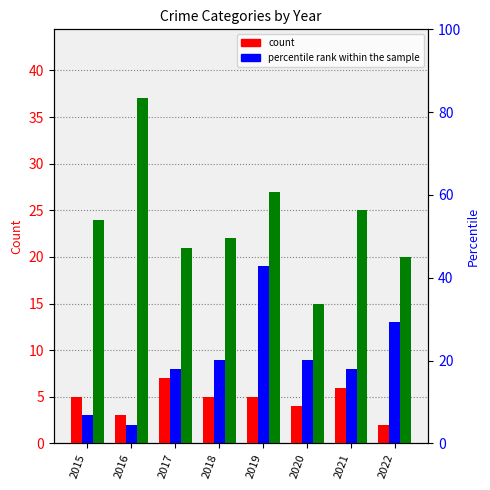

Which has a higher value, 2017 or 2020?

2017